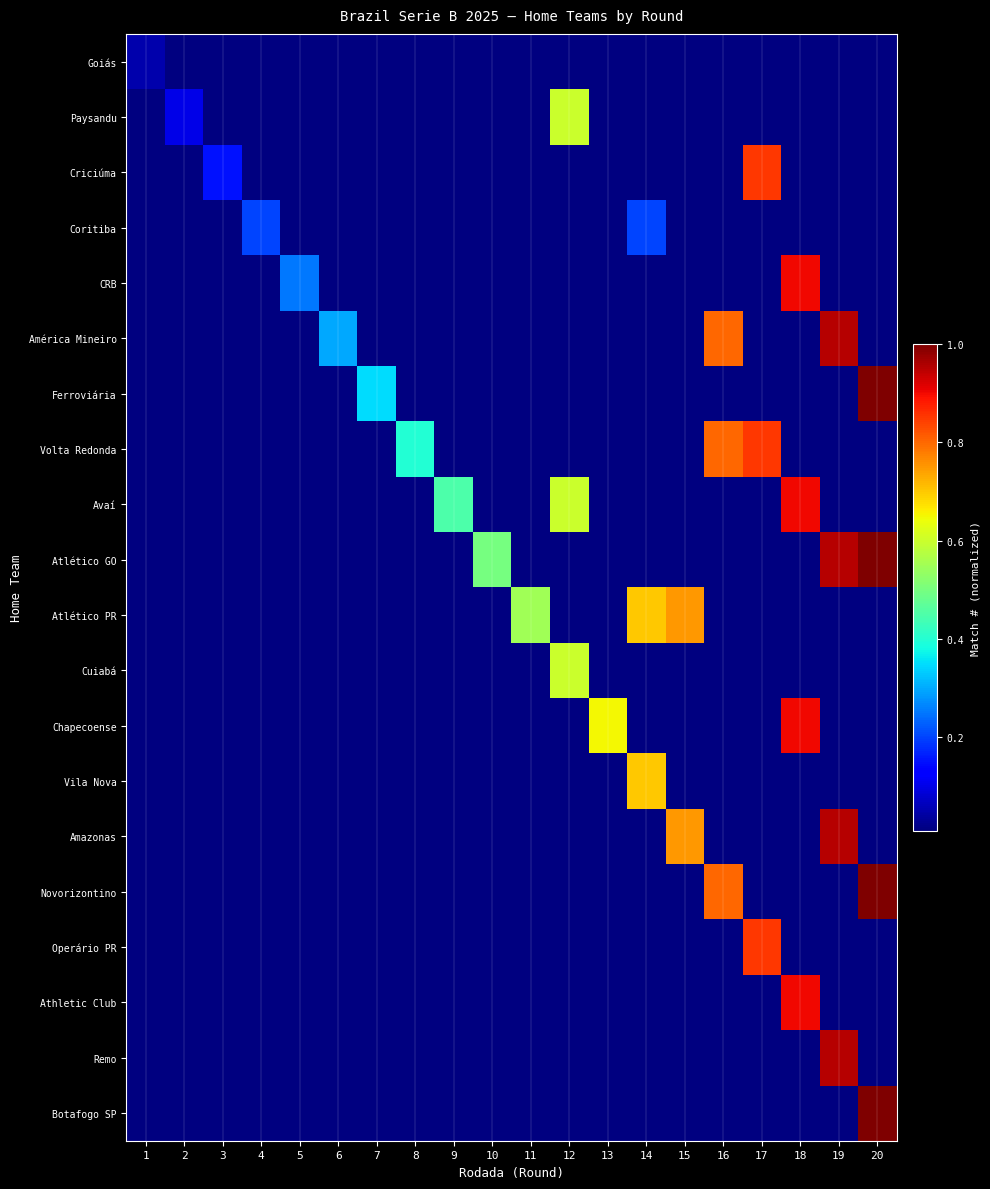

Reading left to right, list all the values displayed in this chart.

Goiás: 1=0.1	2=0.0	3=0.0	4=0.0	5=0.0	6=0.0	7=0.0	8=0.0	9=0.0	10=0.0	11=0.0	12=0.0	13=0.0	14=0.0	15=0.0	16=0.0	17=0.0	18=0.0	19=0.0	20=0.0
Paysandu: 1=0.0	2=0.1	3=0.0	4=0.0	5=0.0	6=0.0	7=0.0	8=0.0	9=0.0	10=0.0	11=0.0	12=0.6	13=0.0	14=0.0	15=0.0	16=0.0	17=0.0	18=0.0	19=0.0	20=0.0
Criciúma: 1=0.0	2=0.0	3=0.1	4=0.0	5=0.0	6=0.0	7=0.0	8=0.0	9=0.0	10=0.0	11=0.0	12=0.0	13=0.0	14=0.0	15=0.0	16=0.0	17=0.8	18=0.0	19=0.0	20=0.0
Coritiba: 1=0.0	2=0.0	3=0.0	4=0.2	5=0.0	6=0.0	7=0.0	8=0.0	9=0.0	10=0.0	11=0.0	12=0.0	13=0.0	14=0.2	15=0.0	16=0.0	17=0.0	18=0.0	19=0.0	20=0.0
CRB: 1=0.0	2=0.0	3=0.0	4=0.0	5=0.2	6=0.0	7=0.0	8=0.0	9=0.0	10=0.0	11=0.0	12=0.0	13=0.0	14=0.0	15=0.0	16=0.0	17=0.0	18=0.9	19=0.0	20=0.0
América Mineiro: 1=0.0	2=0.0	3=0.0	4=0.0	5=0.0	6=0.3	7=0.0	8=0.0	9=0.0	10=0.0	11=0.0	12=0.0	13=0.0	14=0.0	15=0.0	16=0.8	17=0.0	18=0.0	19=0.9	20=0.0
Ferroviária: 1=0.0	2=0.0	3=0.0	4=0.0	5=0.0	6=0.0	7=0.3	8=0.0	9=0.0	10=0.0	11=0.0	12=0.0	13=0.0	14=0.0	15=0.0	16=0.0	17=0.0	18=0.0	19=0.0	20=1.0
Volta Redonda: 1=0.0	2=0.0	3=0.0	4=0.0	5=0.0	6=0.0	7=0.0	8=0.4	9=0.0	10=0.0	11=0.0	12=0.0	13=0.0	14=0.0	15=0.0	16=0.8	17=0.8	18=0.0	19=0.0	20=0.0
Avaí: 1=0.0	2=0.0	3=0.0	4=0.0	5=0.0	6=0.0	7=0.0	8=0.0	9=0.5	10=0.0	11=0.0	12=0.6	13=0.0	14=0.0	15=0.0	16=0.0	17=0.0	18=0.9	19=0.0	20=0.0
Atlético GO: 1=0.0	2=0.0	3=0.0	4=0.0	5=0.0	6=0.0	7=0.0	8=0.0	9=0.0	10=0.5	11=0.0	12=0.0	13=0.0	14=0.0	15=0.0	16=0.0	17=0.0	18=0.0	19=0.9	20=1.0
Atlético PR: 1=0.0	2=0.0	3=0.0	4=0.0	5=0.0	6=0.0	7=0.0	8=0.0	9=0.0	10=0.0	11=0.6	12=0.0	13=0.0	14=0.7	15=0.8	16=0.0	17=0.0	18=0.0	19=0.0	20=0.0
Cuiabá: 1=0.0	2=0.0	3=0.0	4=0.0	5=0.0	6=0.0	7=0.0	8=0.0	9=0.0	10=0.0	11=0.0	12=0.6	13=0.0	14=0.0	15=0.0	16=0.0	17=0.0	18=0.0	19=0.0	20=0.0
Chapecoense: 1=0.0	2=0.0	3=0.0	4=0.0	5=0.0	6=0.0	7=0.0	8=0.0	9=0.0	10=0.0	11=0.0	12=0.0	13=0.7	14=0.0	15=0.0	16=0.0	17=0.0	18=0.9	19=0.0	20=0.0
Vila Nova: 1=0.0	2=0.0	3=0.0	4=0.0	5=0.0	6=0.0	7=0.0	8=0.0	9=0.0	10=0.0	11=0.0	12=0.0	13=0.0	14=0.7	15=0.0	16=0.0	17=0.0	18=0.0	19=0.0	20=0.0
Amazonas: 1=0.0	2=0.0	3=0.0	4=0.0	5=0.0	6=0.0	7=0.0	8=0.0	9=0.0	10=0.0	11=0.0	12=0.0	13=0.0	14=0.0	15=0.8	16=0.0	17=0.0	18=0.0	19=0.9	20=0.0
Novorizontino: 1=0.0	2=0.0	3=0.0	4=0.0	5=0.0	6=0.0	7=0.0	8=0.0	9=0.0	10=0.0	11=0.0	12=0.0	13=0.0	14=0.0	15=0.0	16=0.8	17=0.0	18=0.0	19=0.0	20=1.0
Operário PR: 1=0.0	2=0.0	3=0.0	4=0.0	5=0.0	6=0.0	7=0.0	8=0.0	9=0.0	10=0.0	11=0.0	12=0.0	13=0.0	14=0.0	15=0.0	16=0.0	17=0.8	18=0.0	19=0.0	20=0.0
Athletic Club: 1=0.0	2=0.0	3=0.0	4=0.0	5=0.0	6=0.0	7=0.0	8=0.0	9=0.0	10=0.0	11=0.0	12=0.0	13=0.0	14=0.0	15=0.0	16=0.0	17=0.0	18=0.9	19=0.0	20=0.0
Remo: 1=0.0	2=0.0	3=0.0	4=0.0	5=0.0	6=0.0	7=0.0	8=0.0	9=0.0	10=0.0	11=0.0	12=0.0	13=0.0	14=0.0	15=0.0	16=0.0	17=0.0	18=0.0	19=0.9	20=0.0
Botafogo SP: 1=0.0	2=0.0	3=0.0	4=0.0	5=0.0	6=0.0	7=0.0	8=0.0	9=0.0	10=0.0	11=0.0	12=0.0	13=0.0	14=0.0	15=0.0	16=0.0	17=0.0	18=0.0	19=0.0	20=1.0